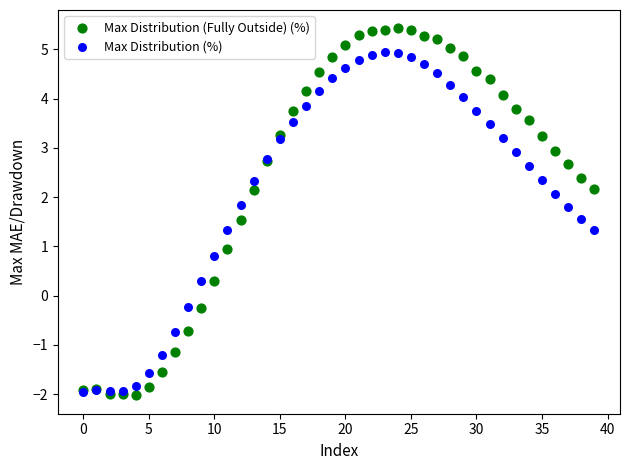

What are all the series names shown in the legend?

Max Distribution (Fully Outside) (%), Max Distribution (%)